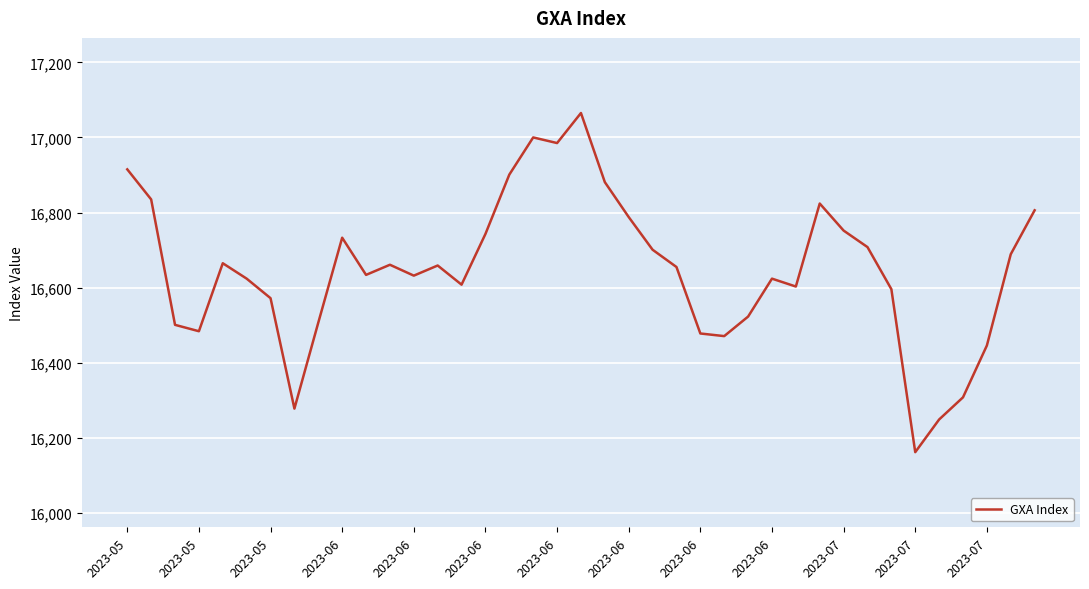

What is the difference between the maximum and minimum values?

903